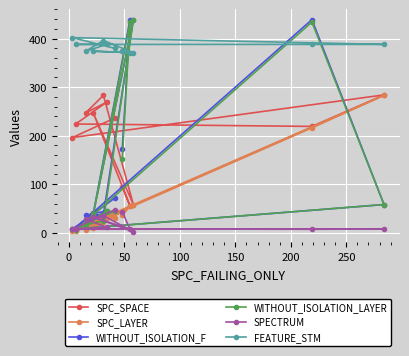

What is the greatest value displayed?

439